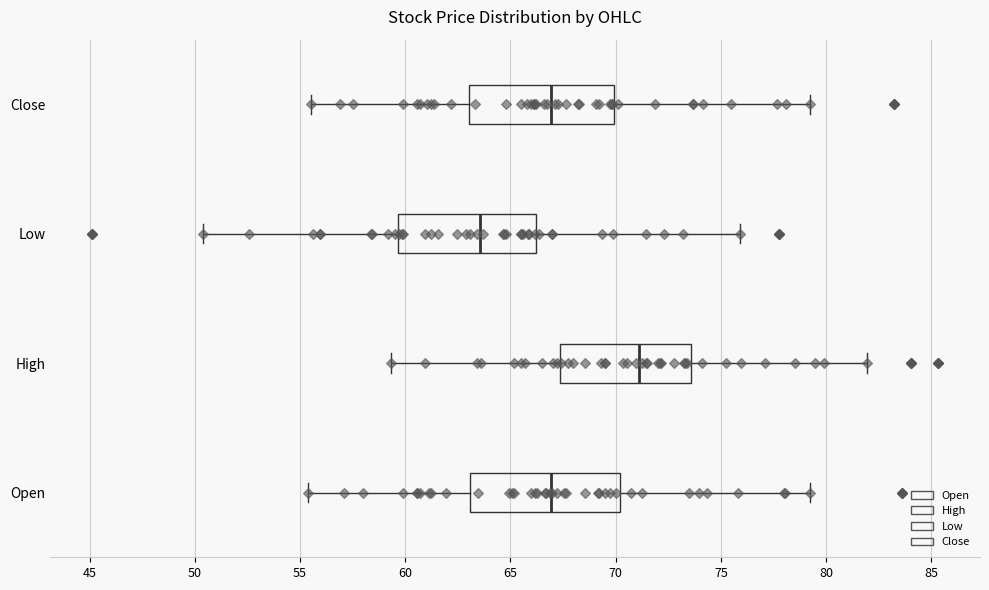

Which box has the furthest to the left median line?

Low